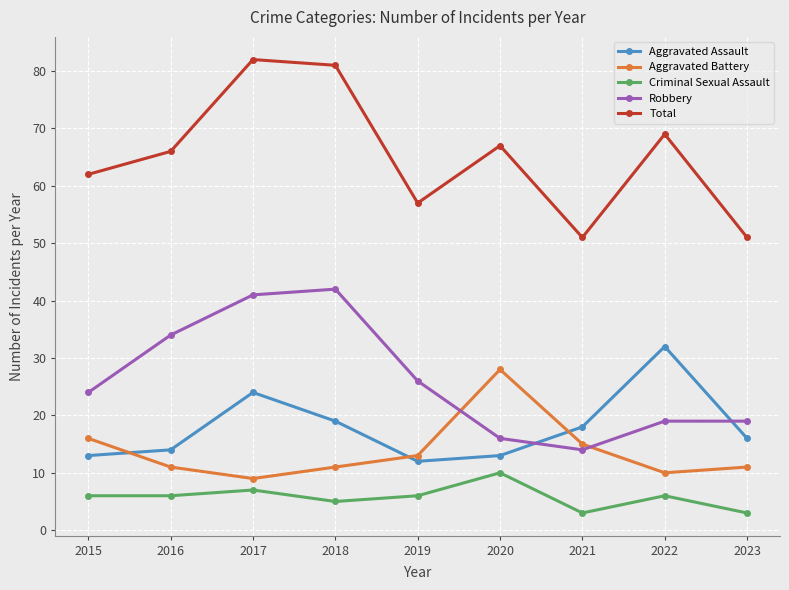

What is the greatest value displayed?

82